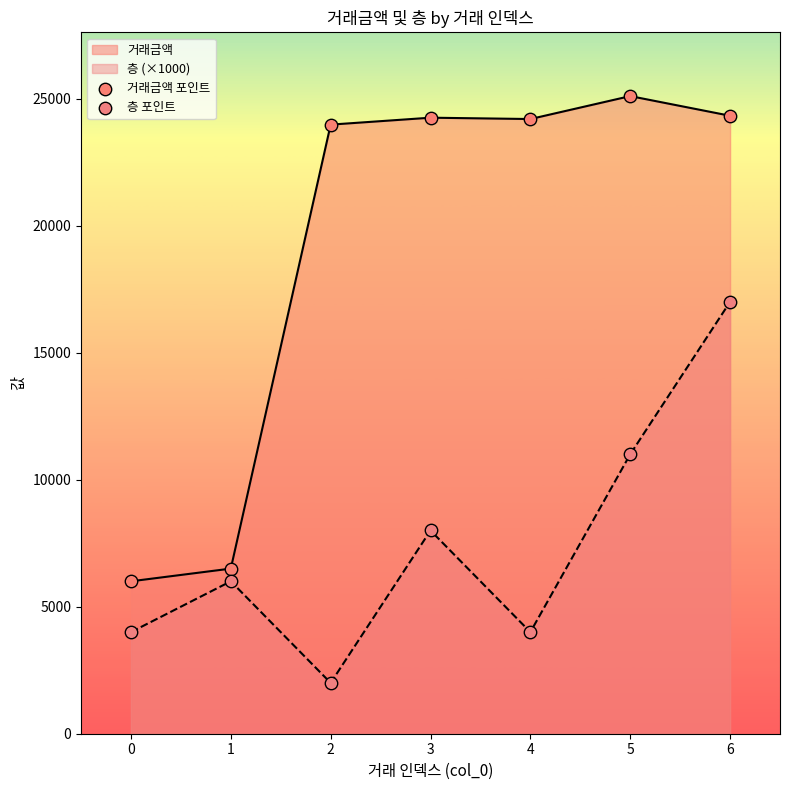

Which series contains the lowest Y value?

층 포인트